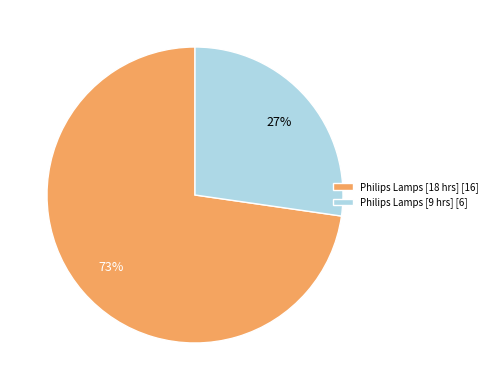

How many slices are in this pie chart?

2